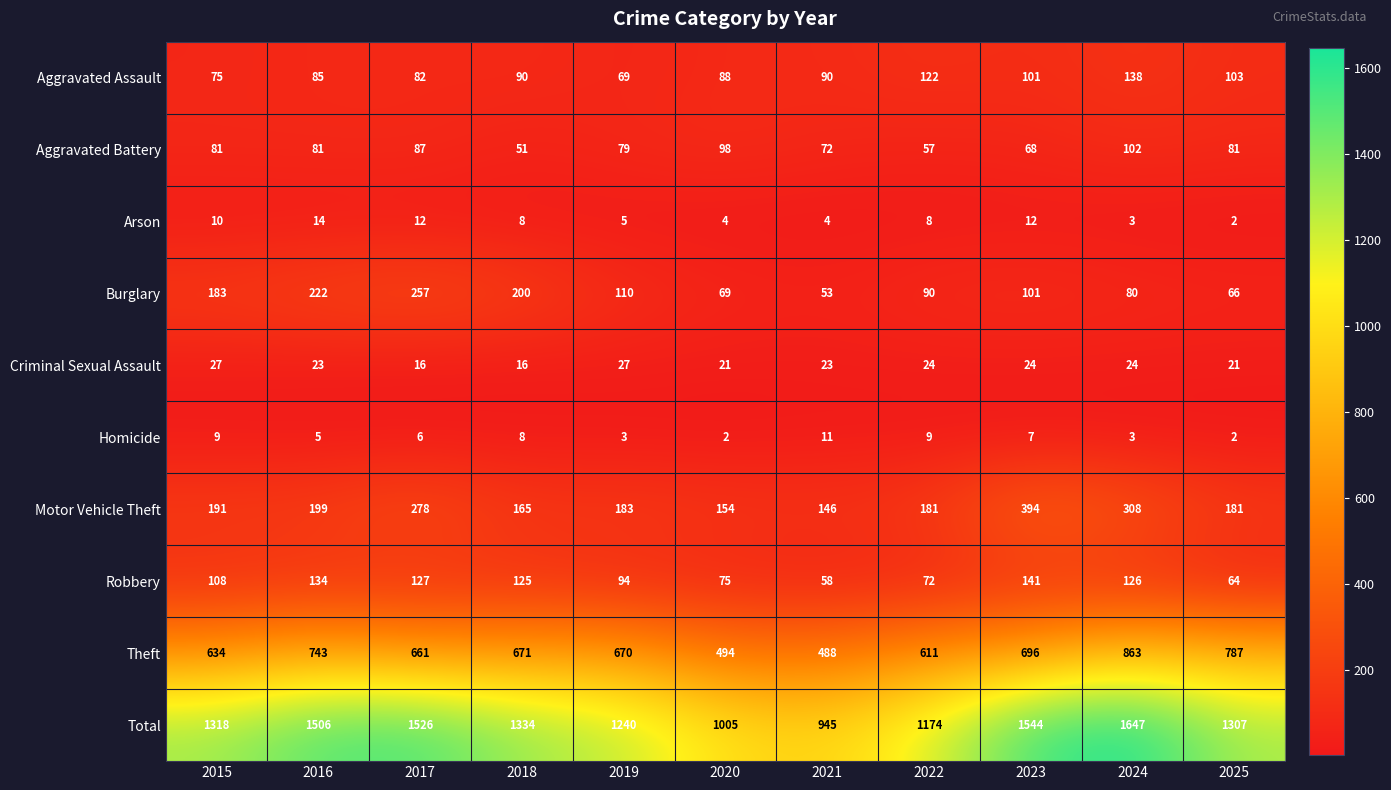

What is the difference between the maximum and minimum values in the Theft series?

375